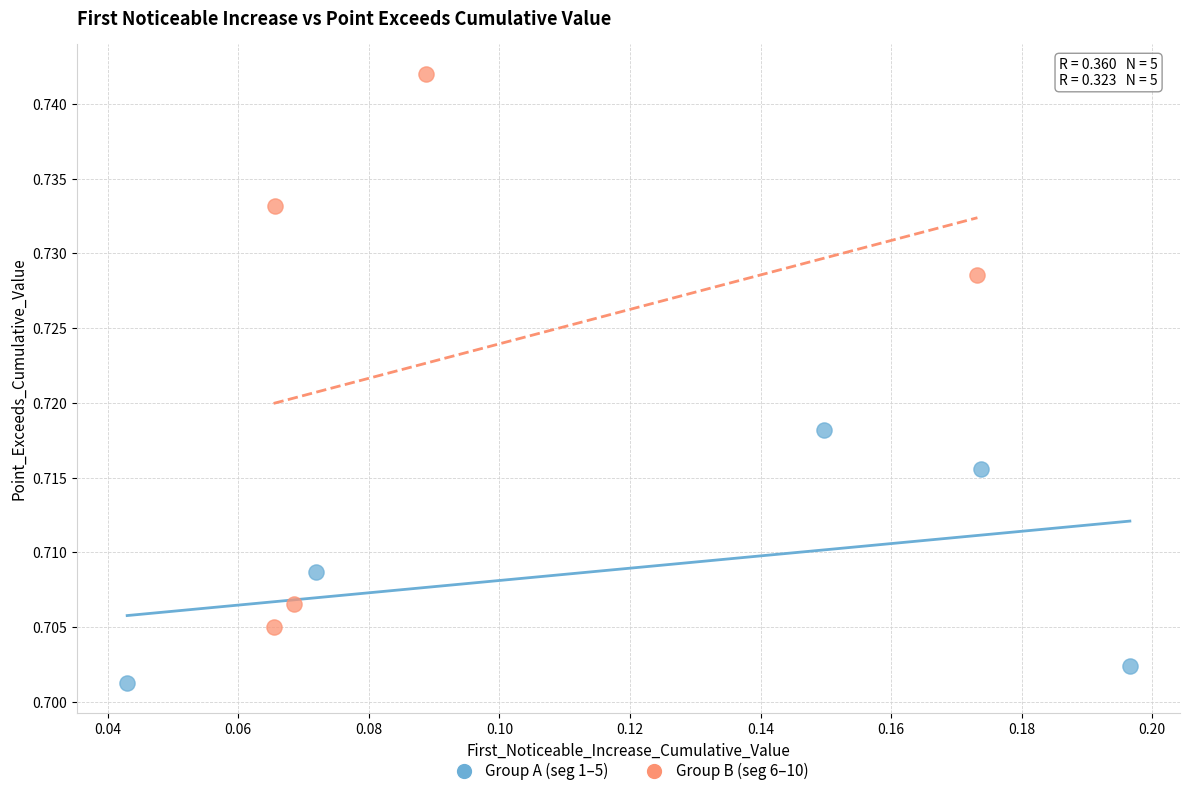

Which series reaches the minimum Y coordinate?

Group A (seg 1–5)